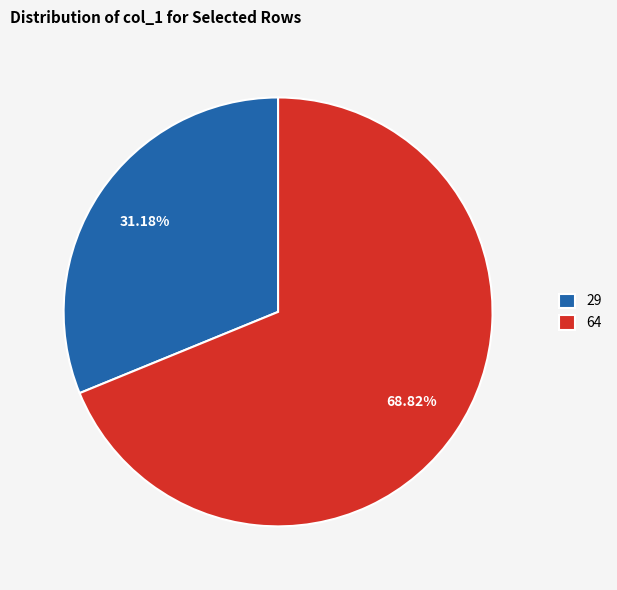

To the nearest percent, what portion does 64 represent?

69%